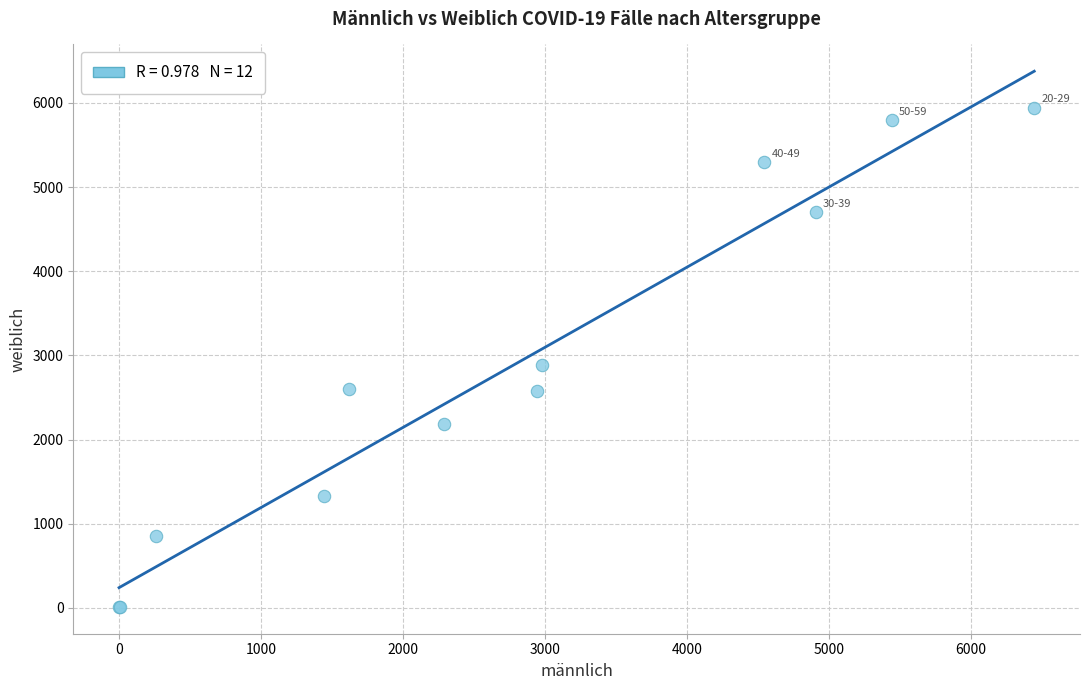

What Y value in the scatter plot is closest to 2977?

2884